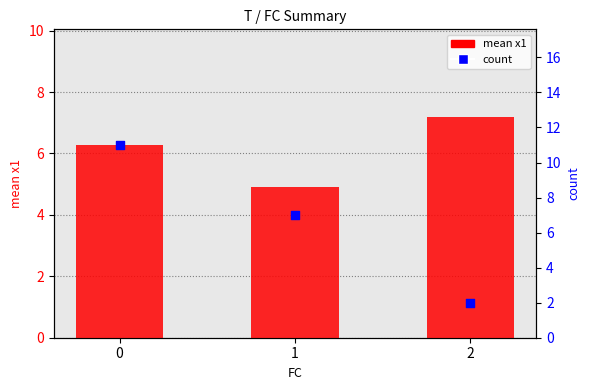

Which series has the largest total across all categories?

count